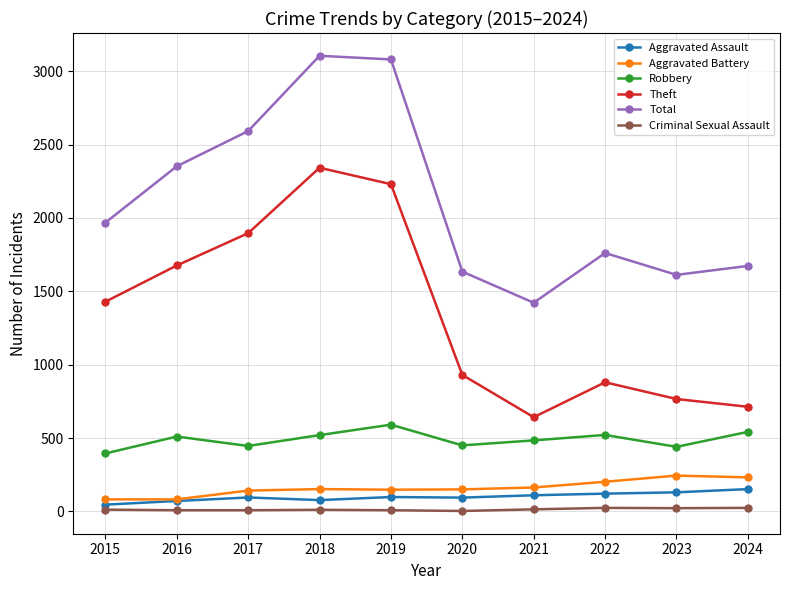

True or false: Aggravated Assault and Criminal Sexual Assault cross at least once.

False